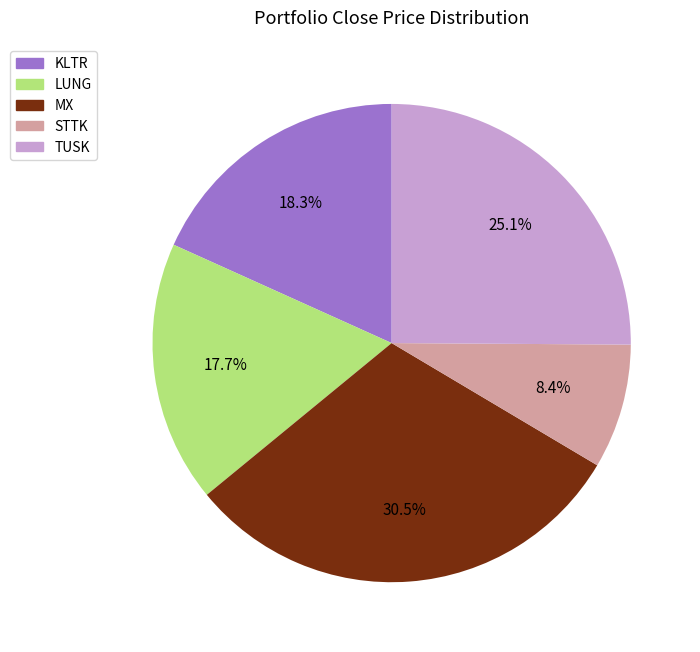

Is there any slice that represents more than half of the pie?

No